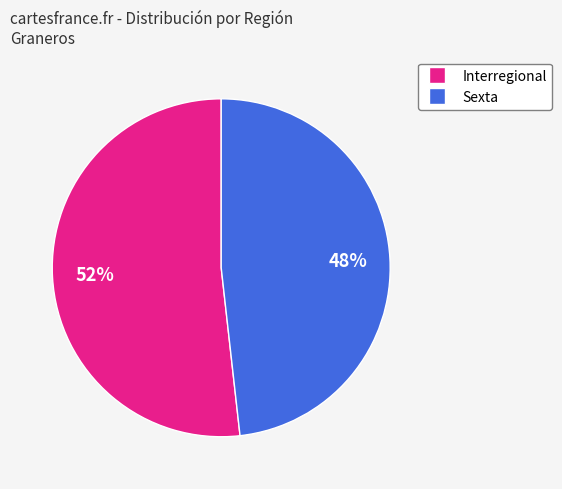

Rank the categories by value from highest to lowest.

Interregional, Sexta